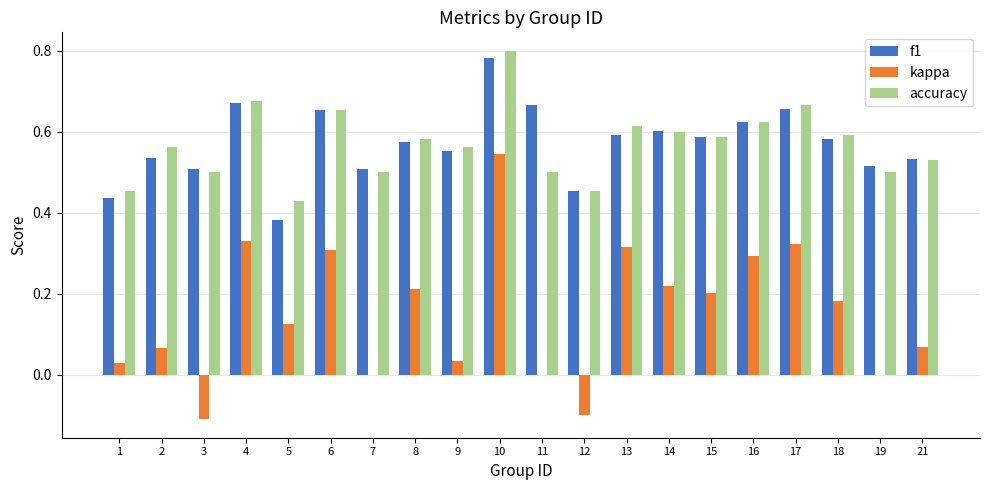

What is the sum of all f1 values?

11.4